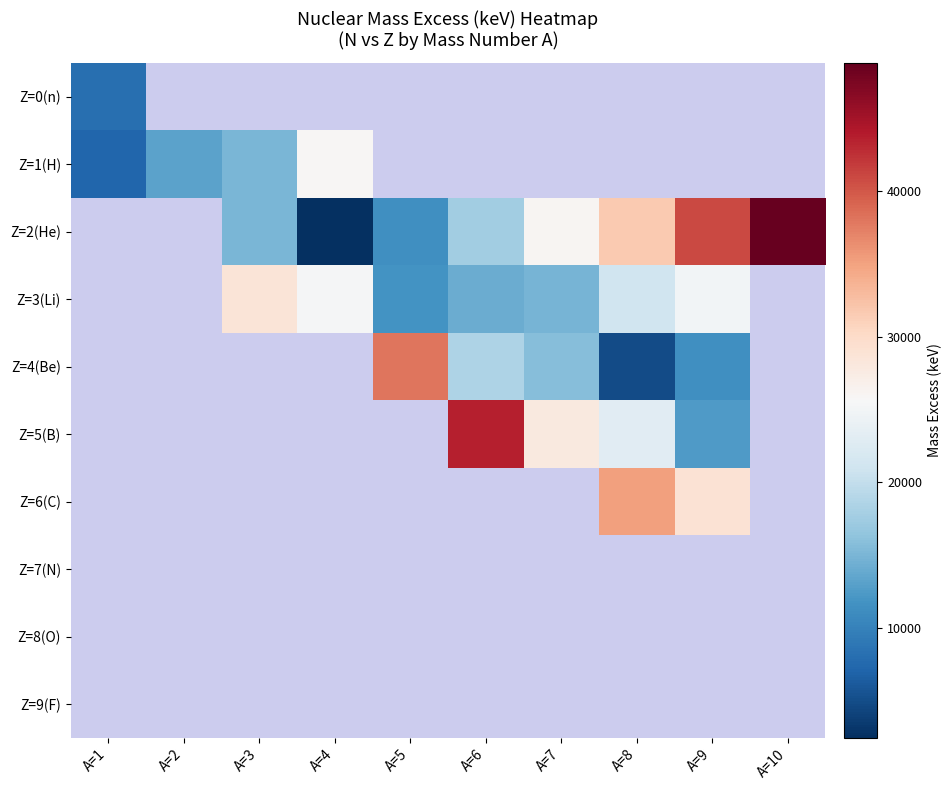

At how many categories does at least one series exceed 25782?

8